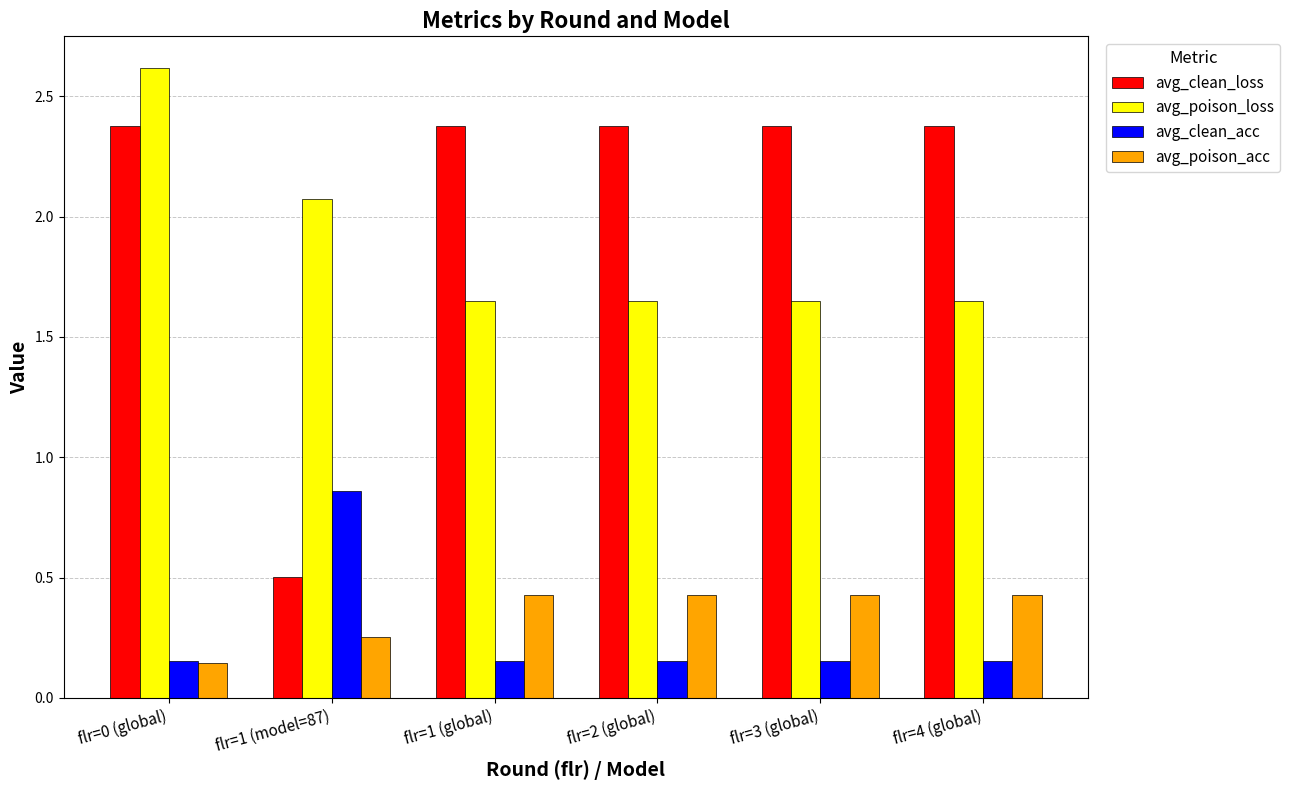

The value of avg_clean_loss at flr=3 (global) is 3.2. True or false?

False